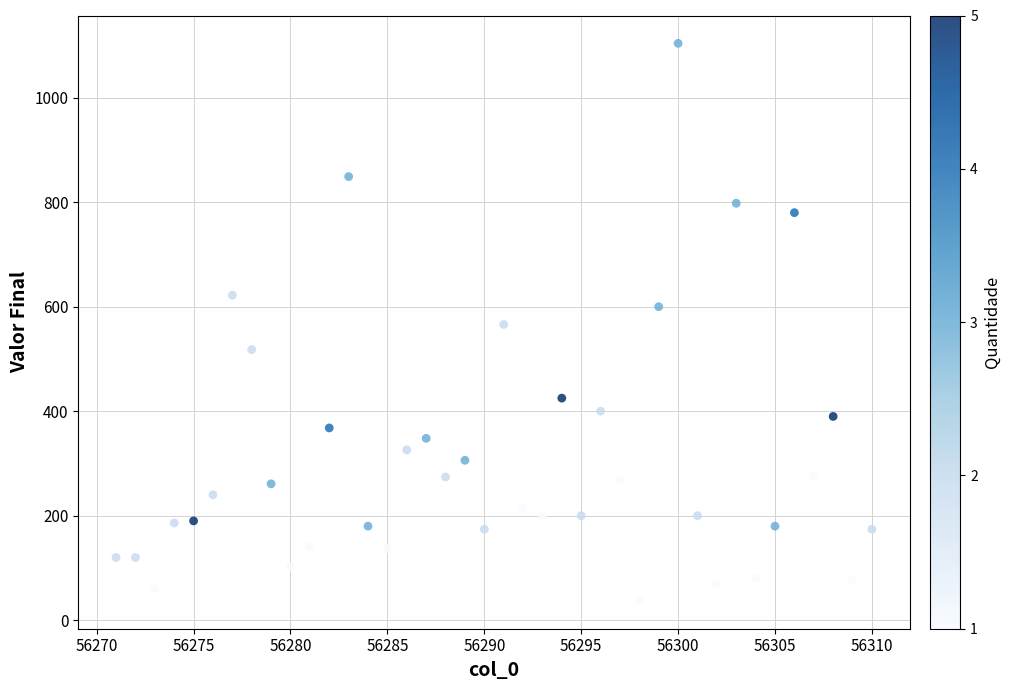

What is the range of X values (max minus min)?

39